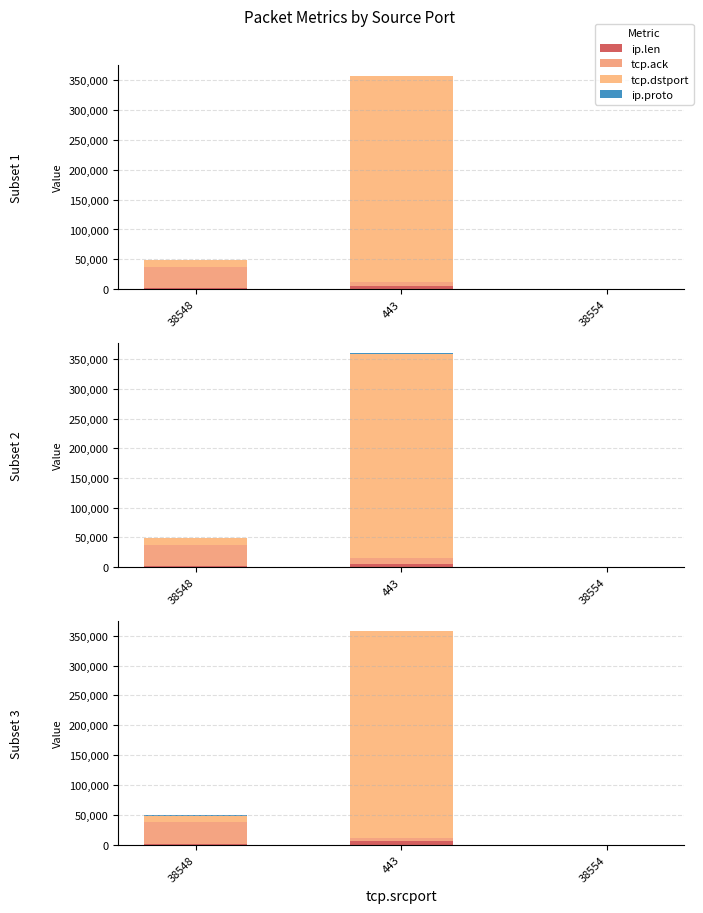

What is the average value of the tcp.dstport series?

119010